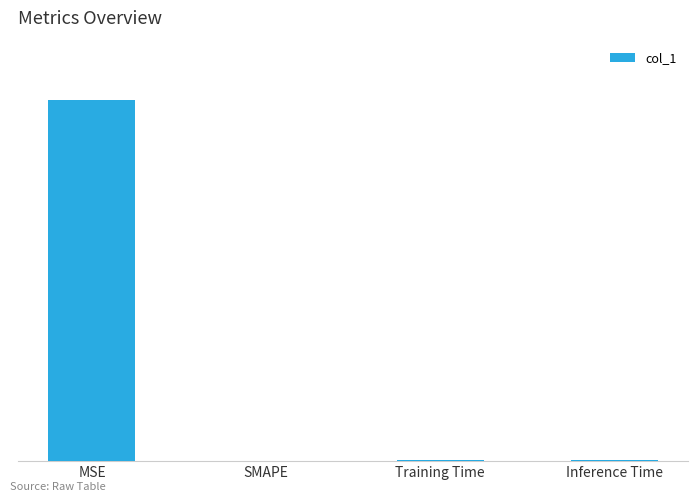

At which category does the chart reach its minimum across all series?

SMAPE